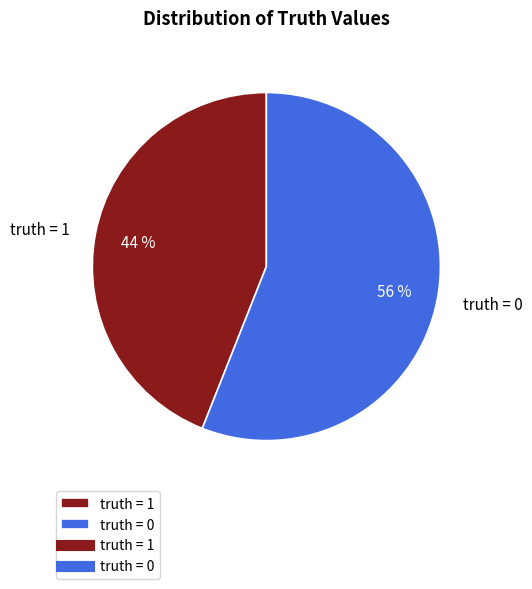

The truth = 0 slice represents 56% of the pie. True or false?

True